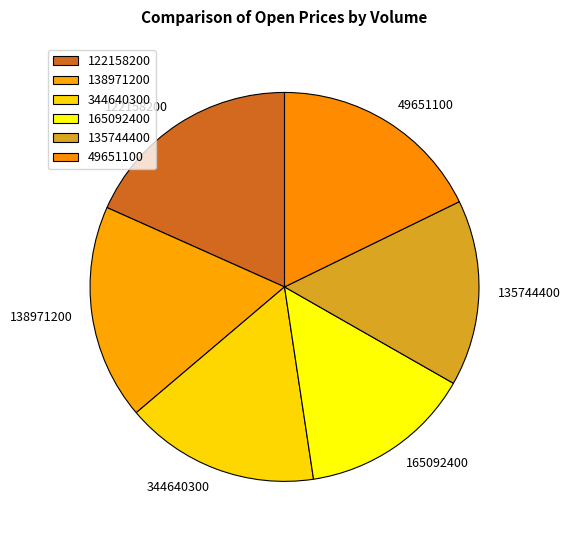

Does 49651100 account for over 50% of the chart?

No